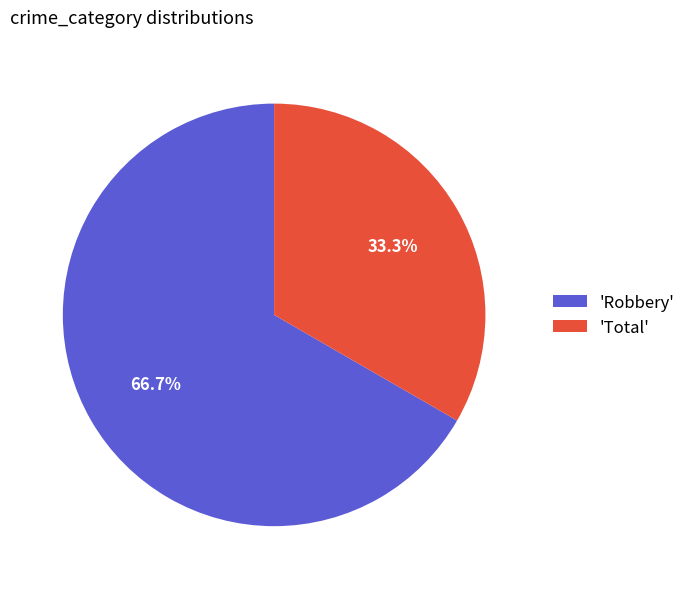

Rank the categories by value from highest to lowest.

'Robbery', 'Total'